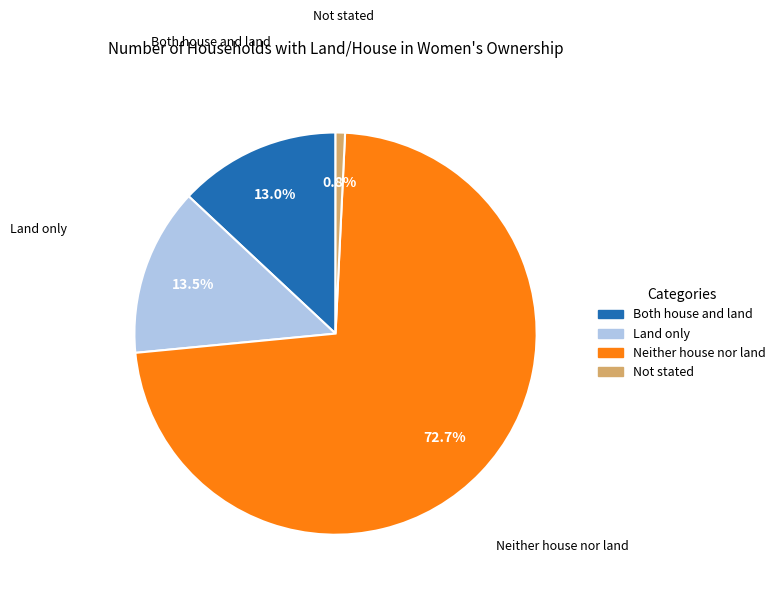

Is it true that Land only is 3% of the pie?

False